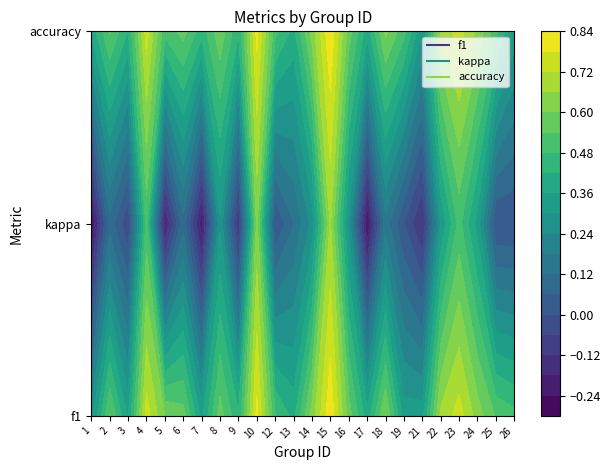

What is the difference between the second highest and minimum values in the f1 series?

0.5